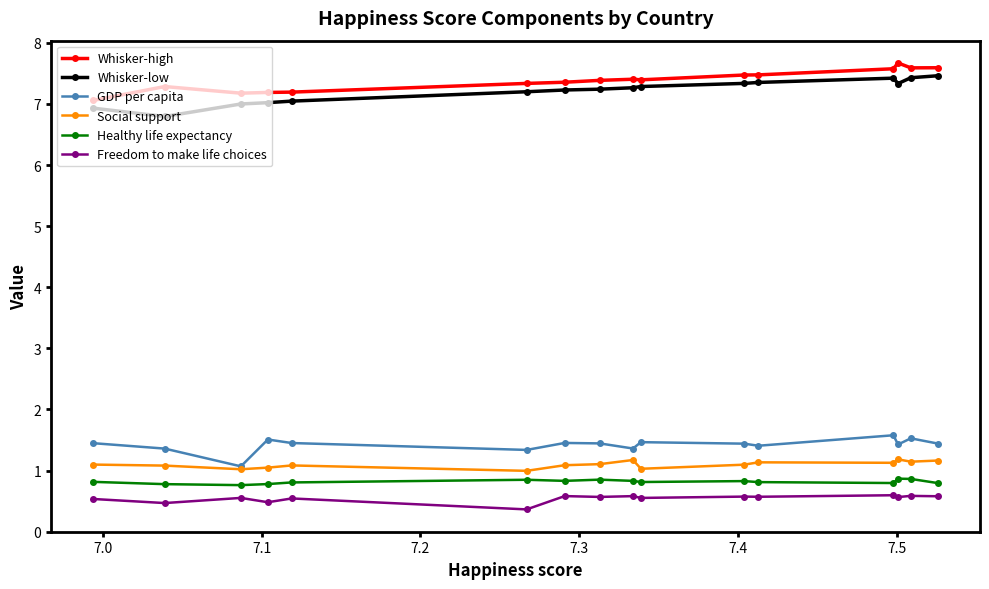

What is the value of the Whisker-low point at the 14th from the left?

7.3